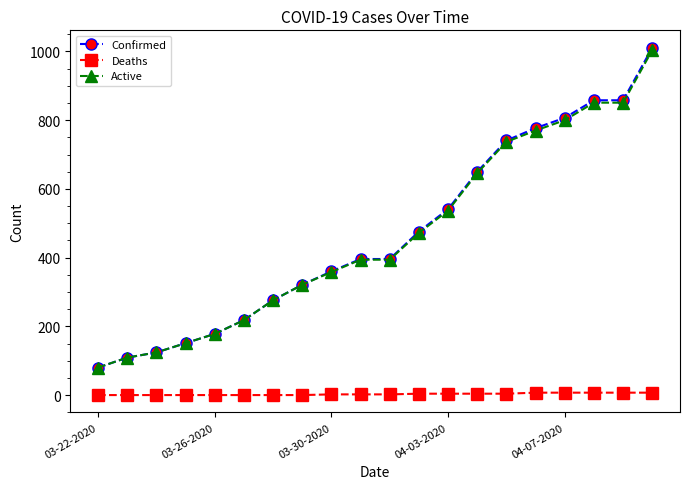

What is the maximum value shown in the chart?

1011